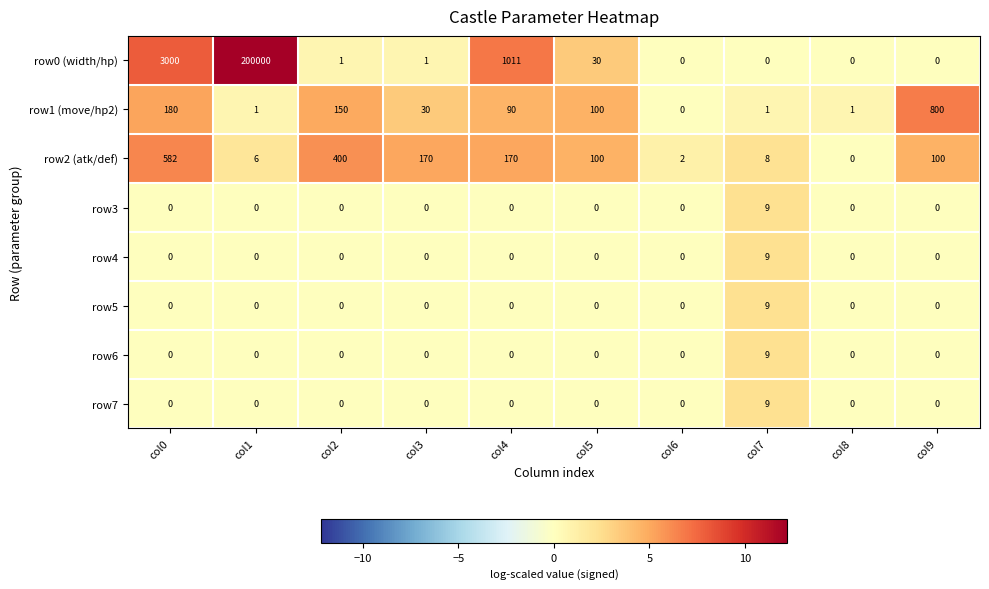

Where does the row1 (move/hp2) series first go above 90?

col0